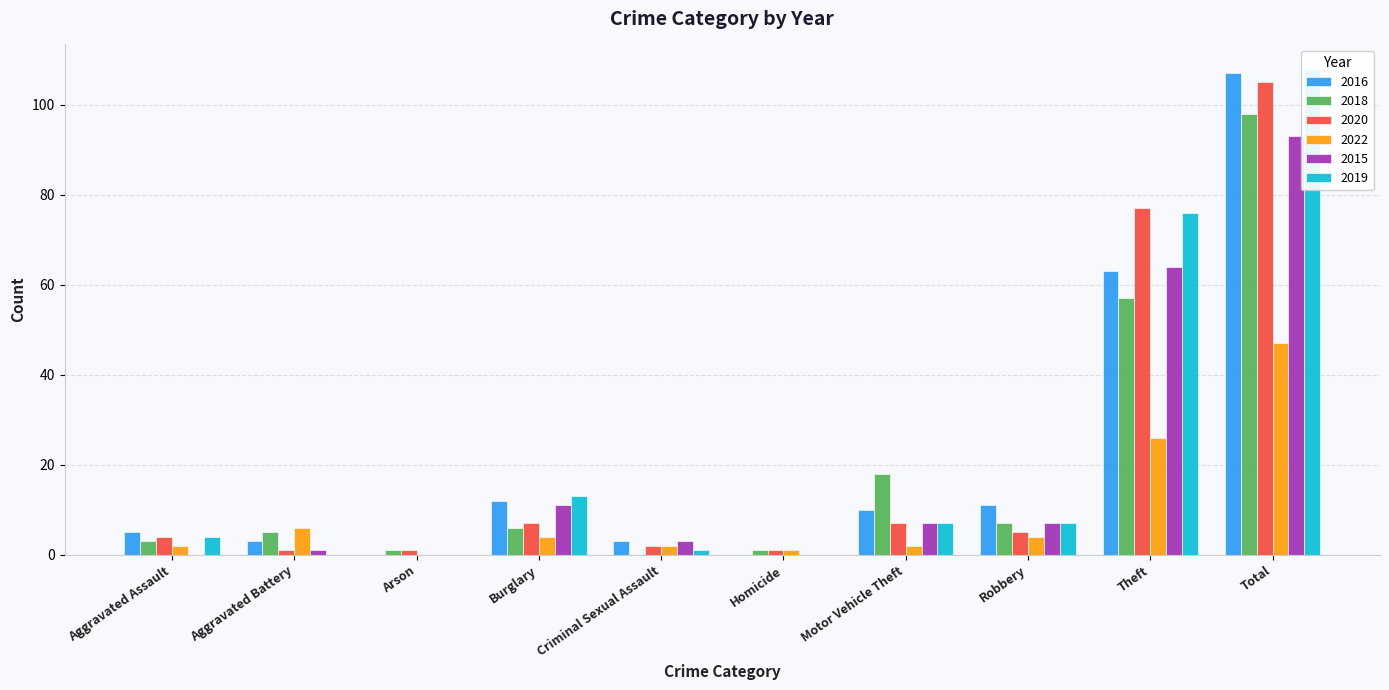

The value of 2018 at Homicide is 1. True or false?

True